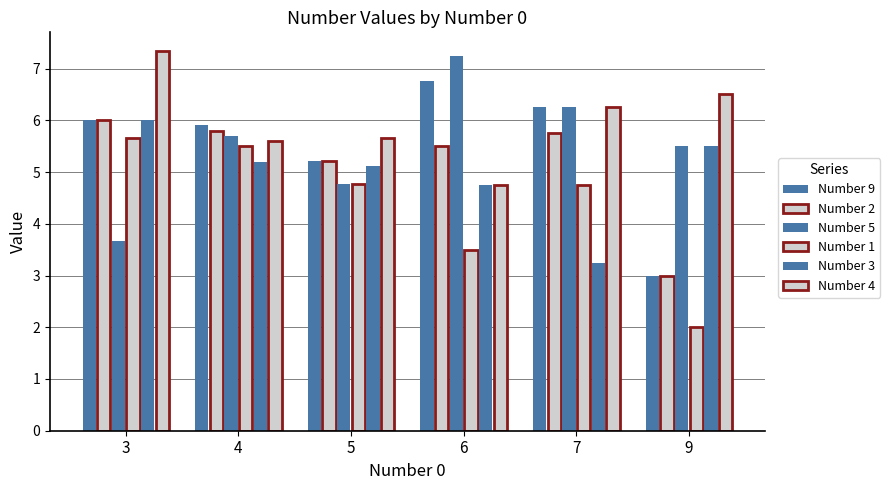

Count the number of categories in the chart.

6